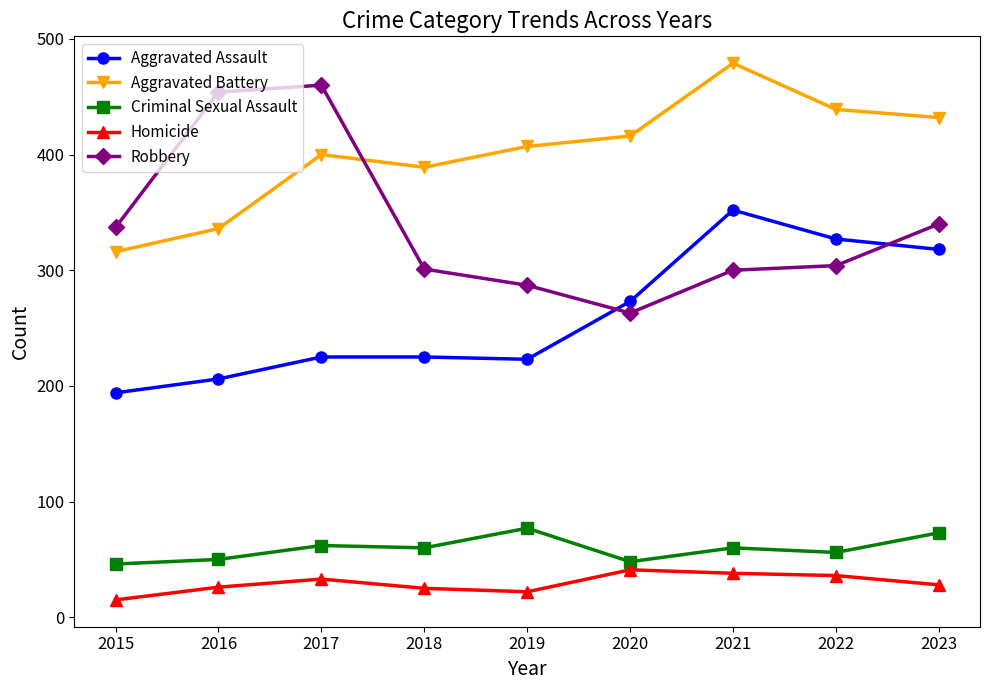

The Homicide series shows 28 at 2023. True or false?

True